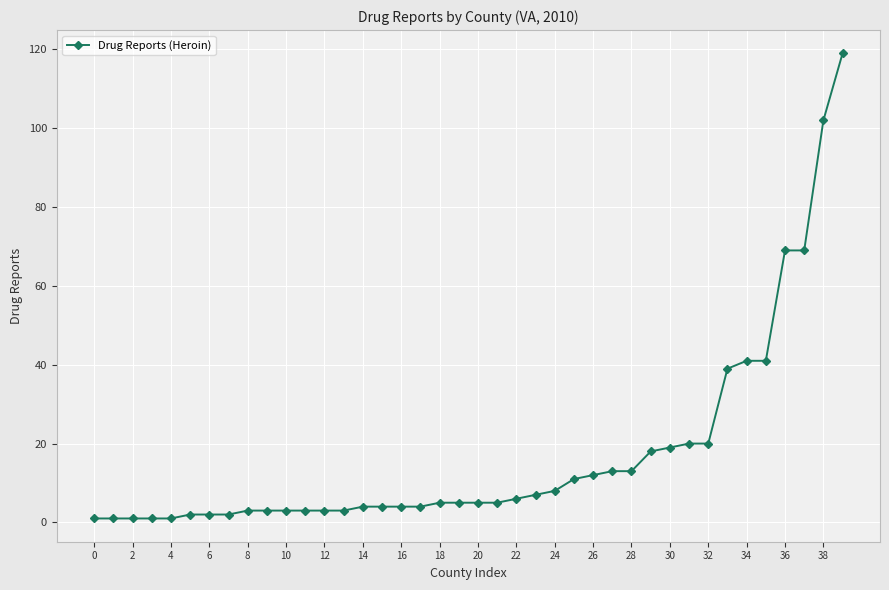

What is the difference between the maximum and second lowest values?

118